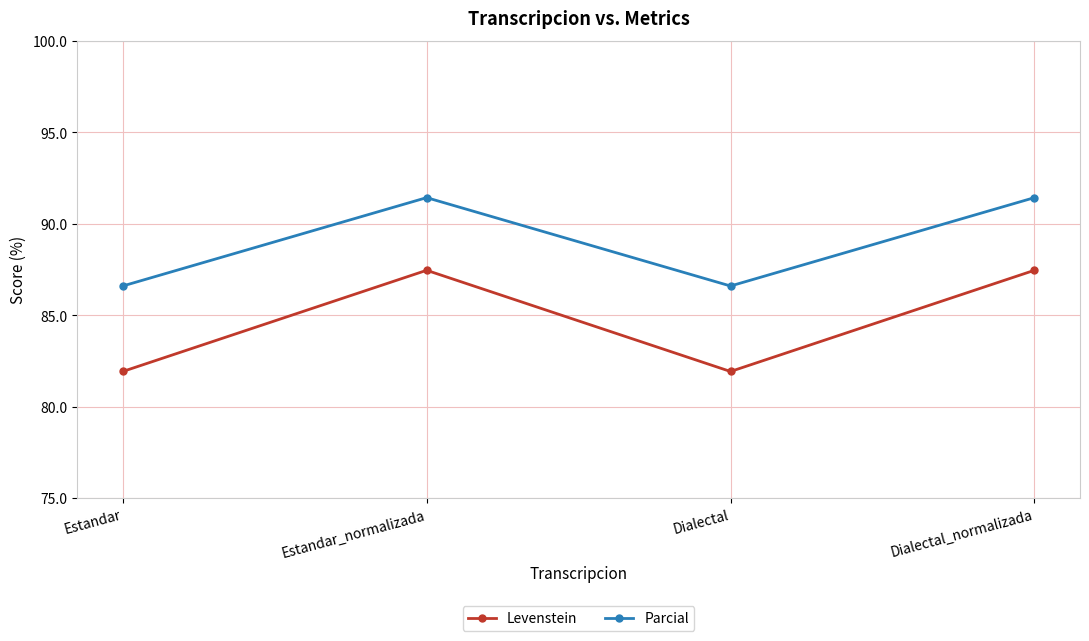

How many data points does each series have?

4